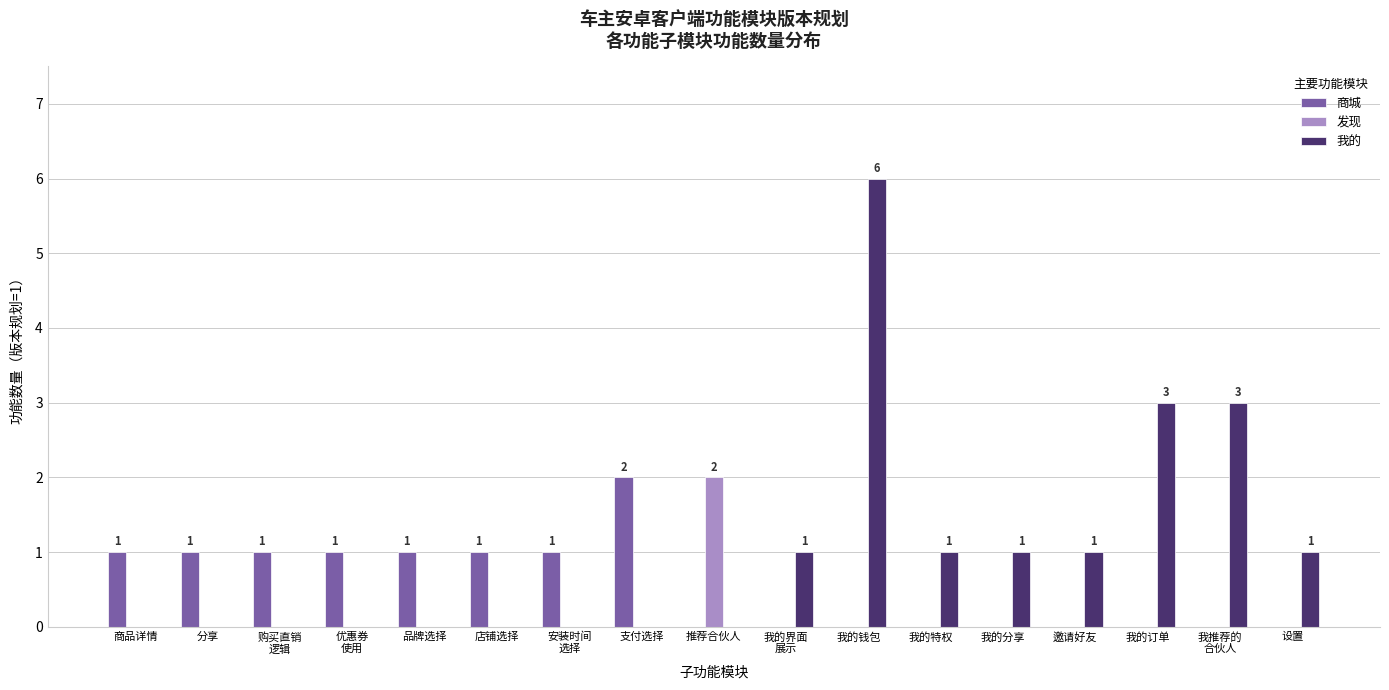

What is the sum of all 商城 values?

9